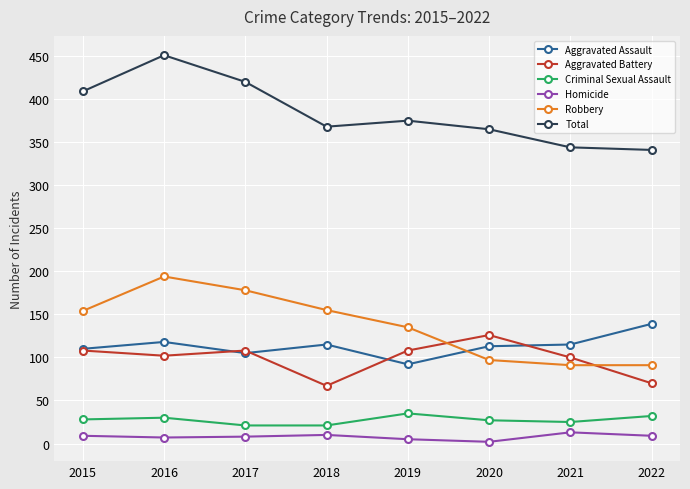

True or false: Aggravated Assault and Total intersect in this chart.

False